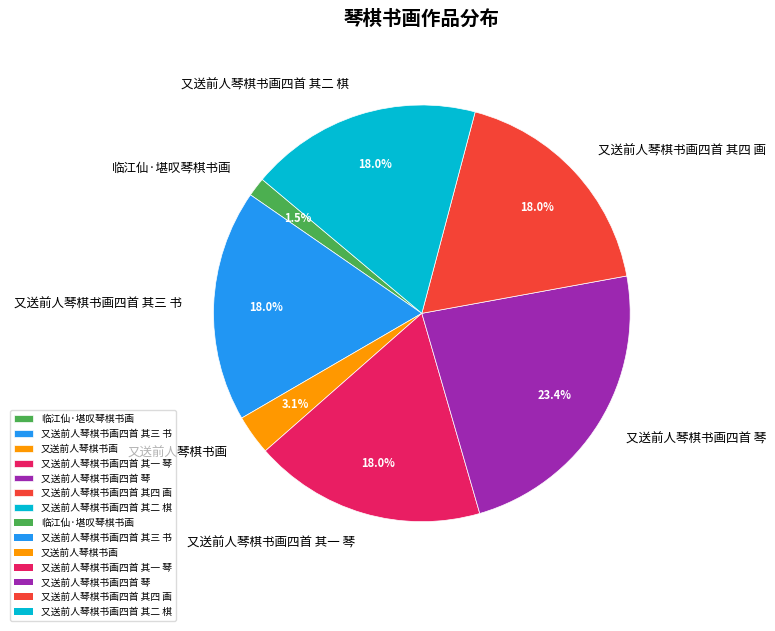

What is the smallest slice in the pie chart?

临江仙·堪叹琴棋书画